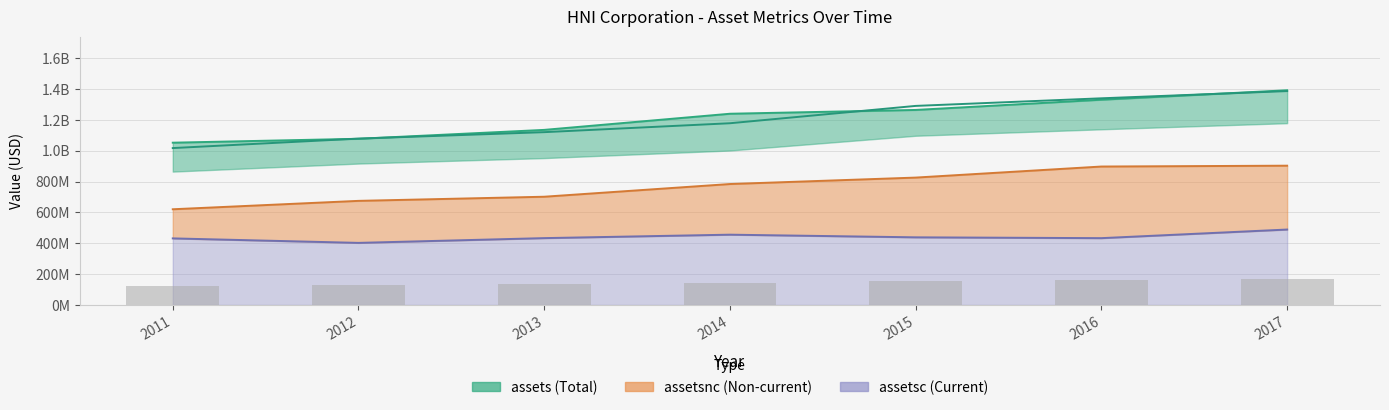

How many values in the assetsavg series exceed 1177711500?

3